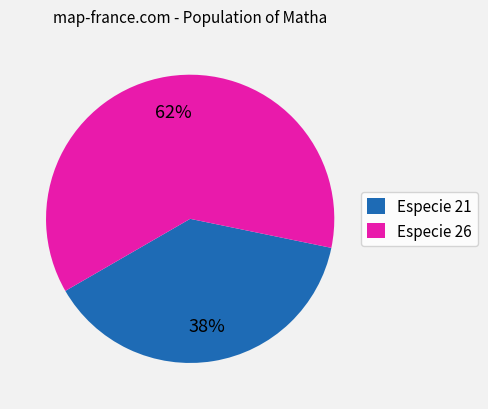

Does Especie 21 represent more than half of the total?

No